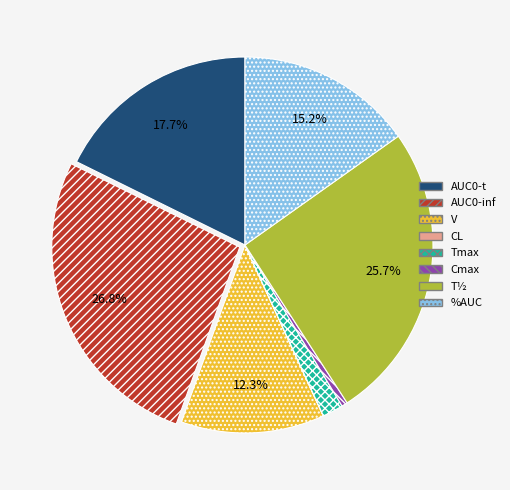

Between Tmax and Cmax, which is larger?

Tmax